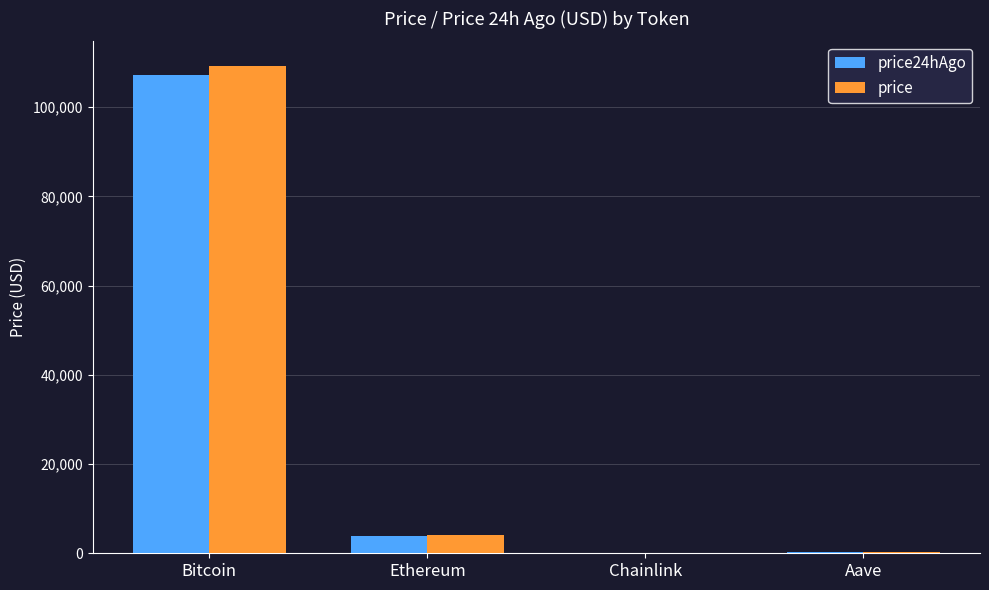

Are the bars grouped side by side (vs. stacked)?

Yes